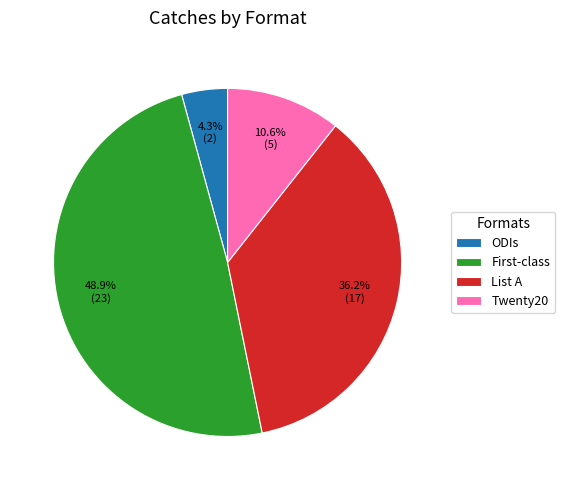

Count the number of slices in the pie.

4